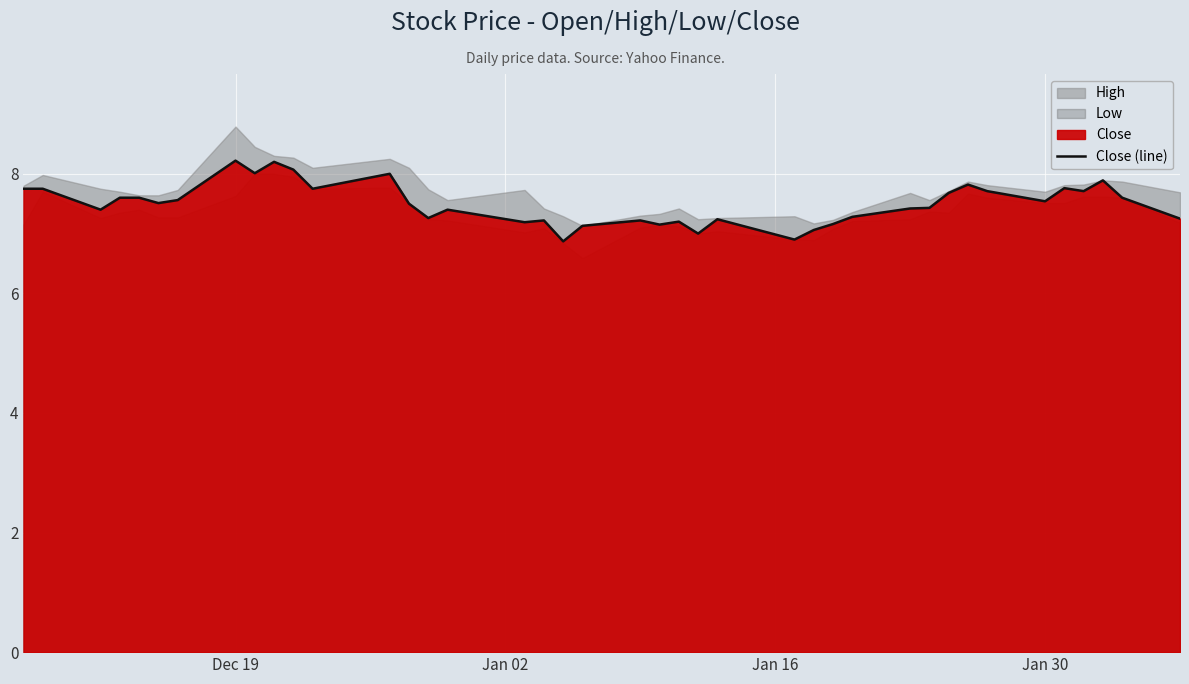

What is the difference between the maximum and minimum values?

1.4